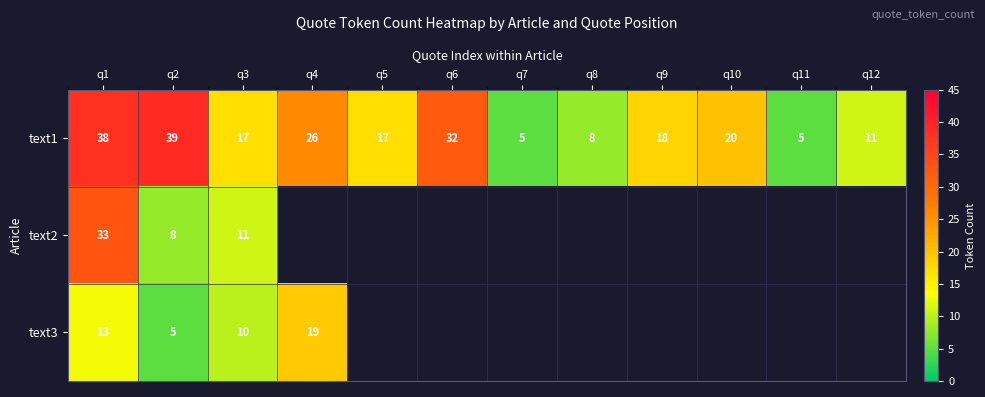

How many series are shown in this chart?

3